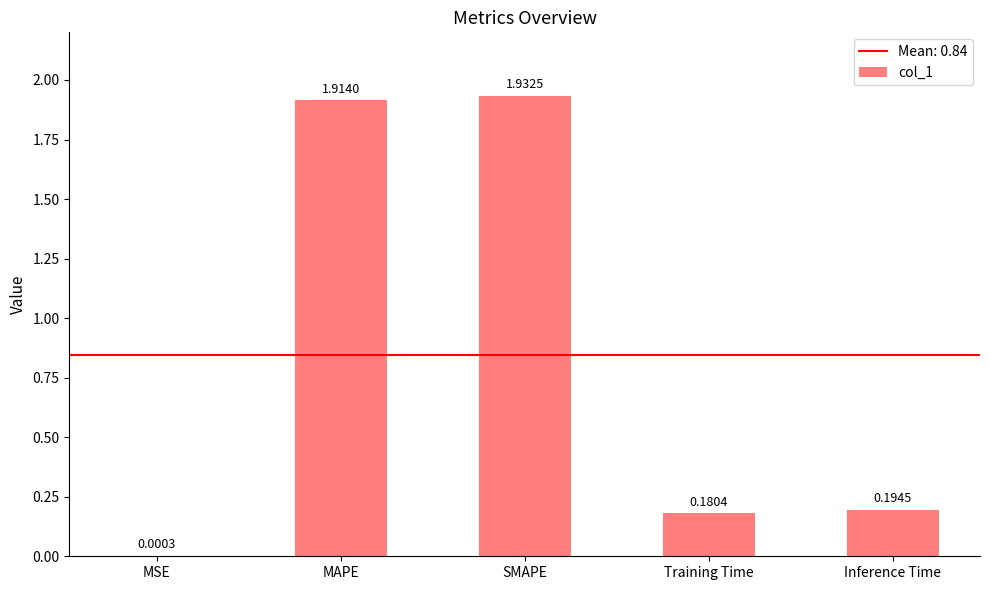

At which label is the value closest to 0?

MSE